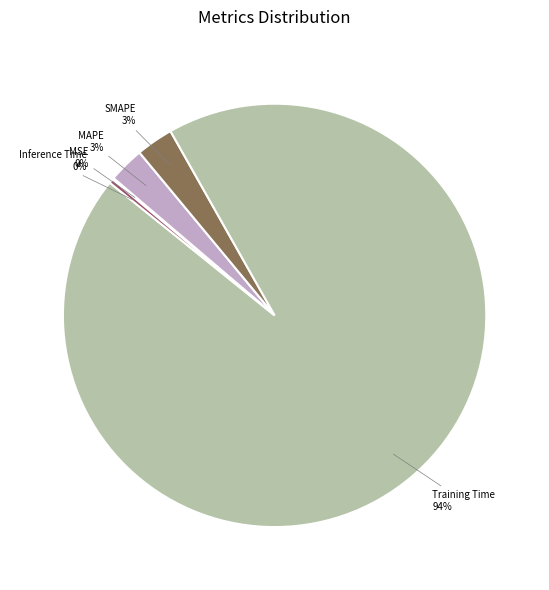

To the nearest percent, what is the difference between the largest and smallest slice percentages?

94%